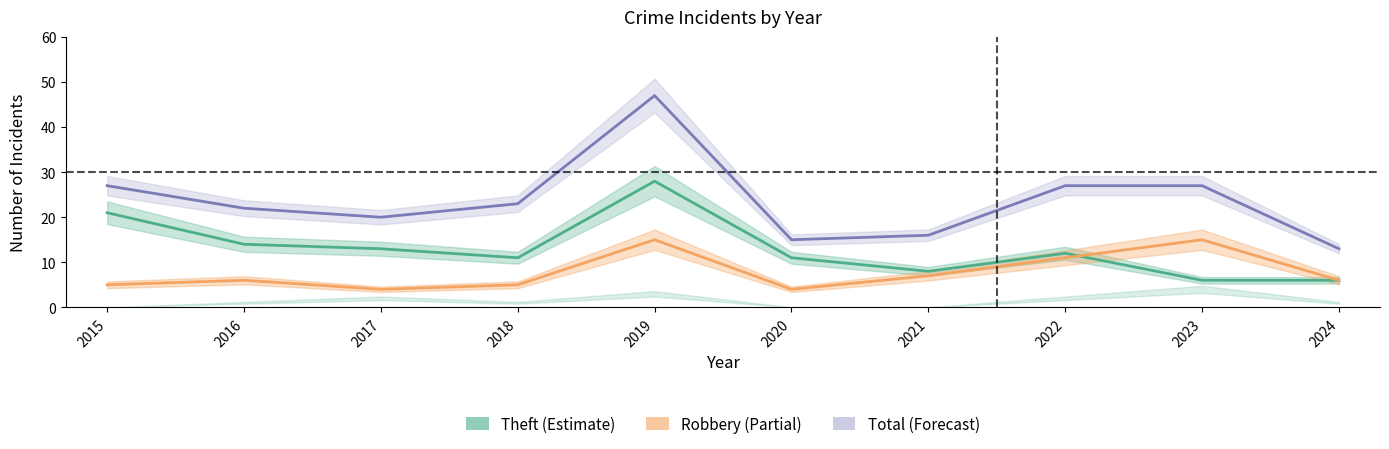

At 2021, list the series in order from largest to smallest.

Total, Theft, Robbery